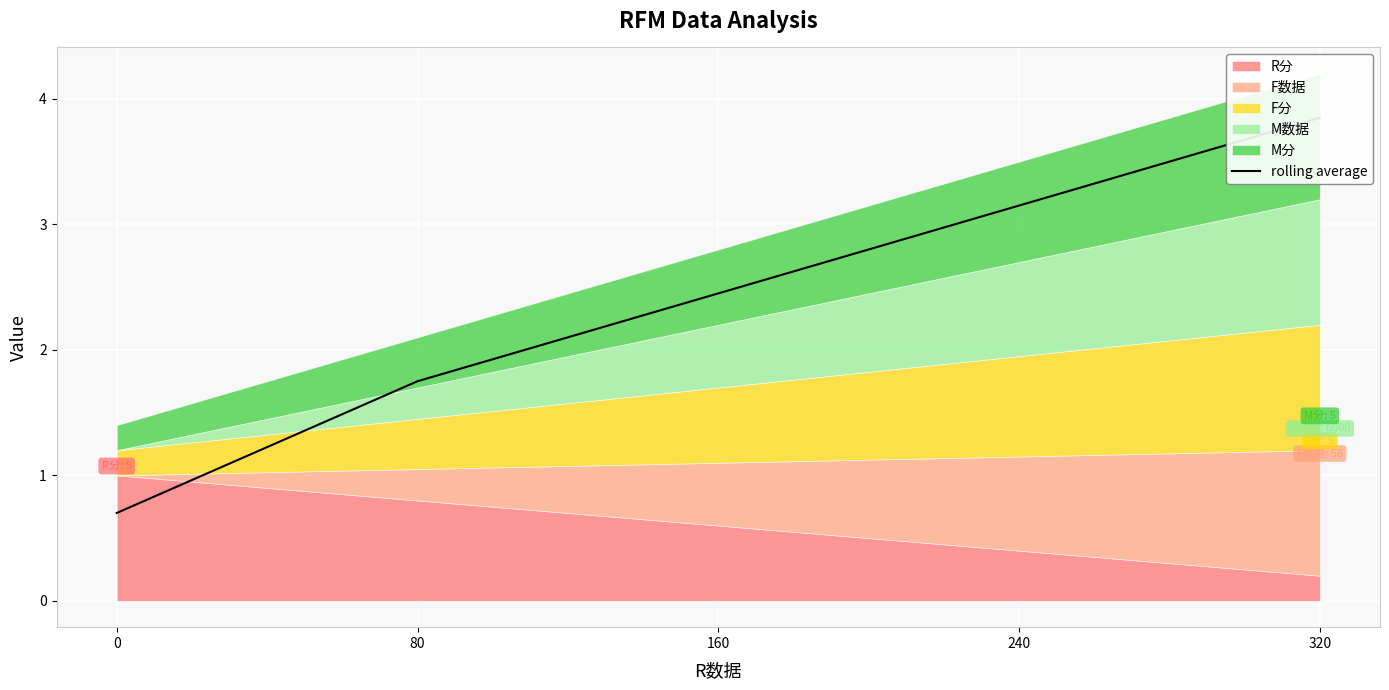

Reading left to right, list all the values displayed in this chart.

0=0.7	80=1.8	160=2.5	240=3.2	320=3.9